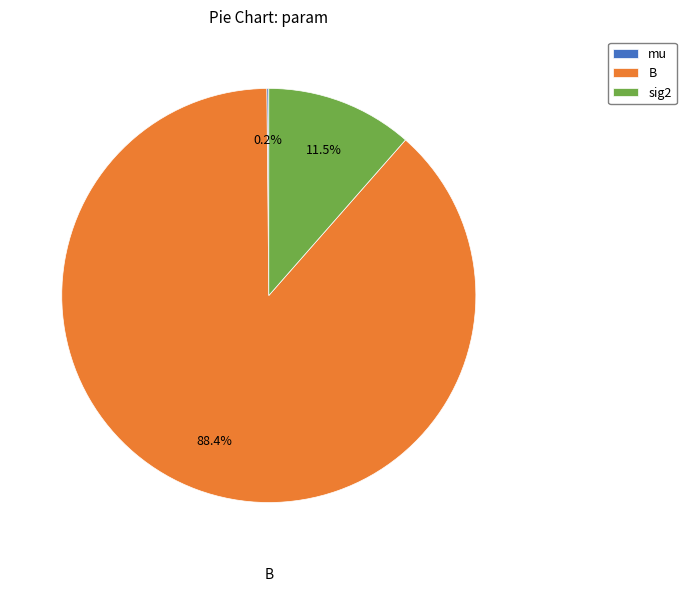

Is there a majority slice in this chart?

Yes